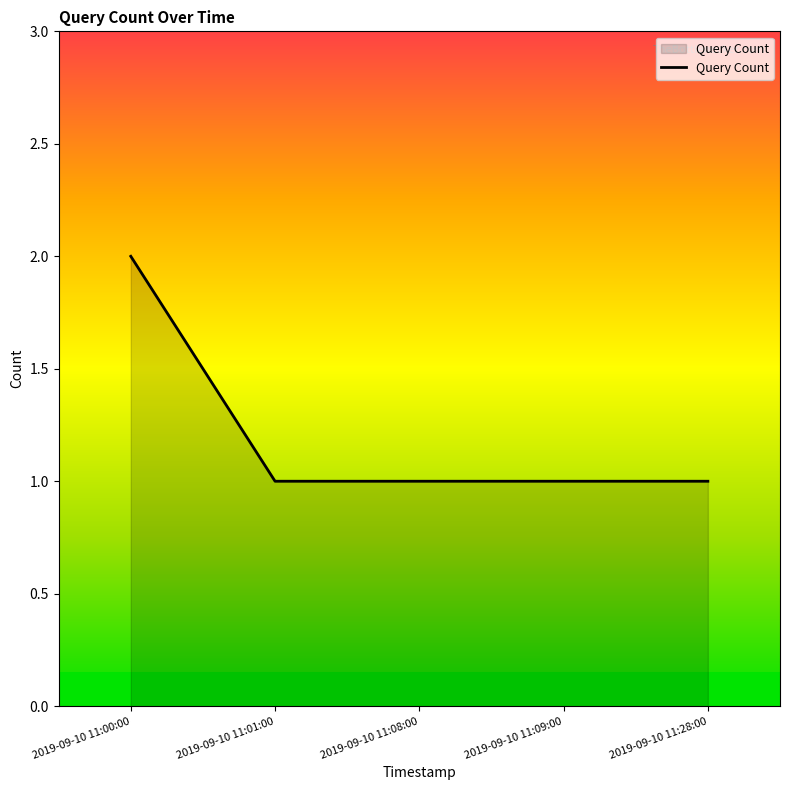

True or false: there are more than 0 points higher than both neighbors.

False